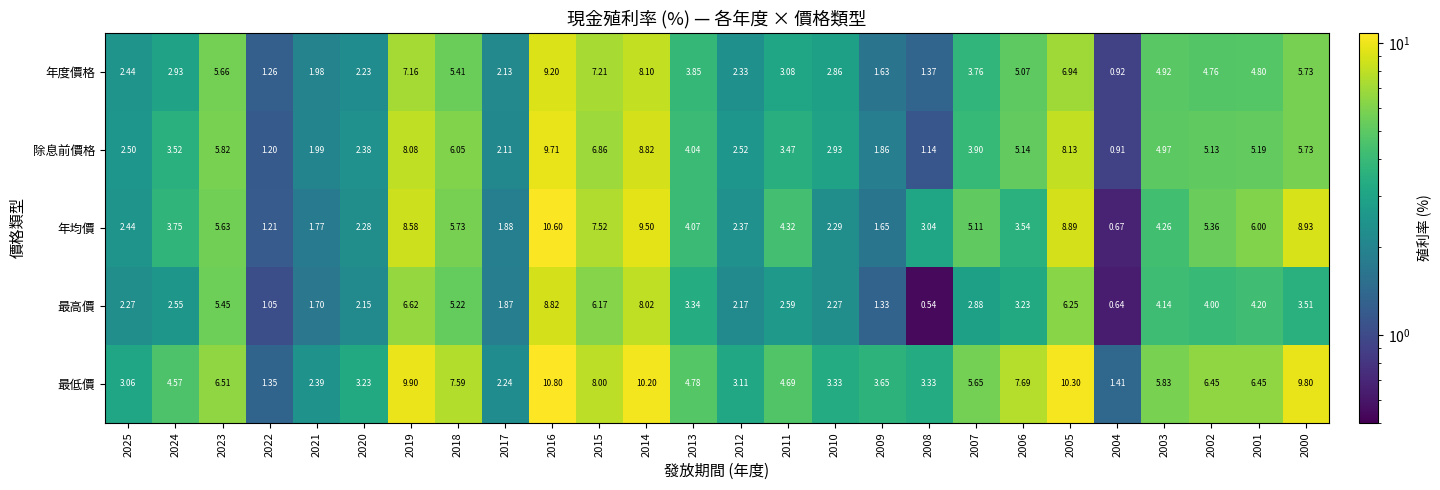

Which series has the largest total across all categories?

最低價